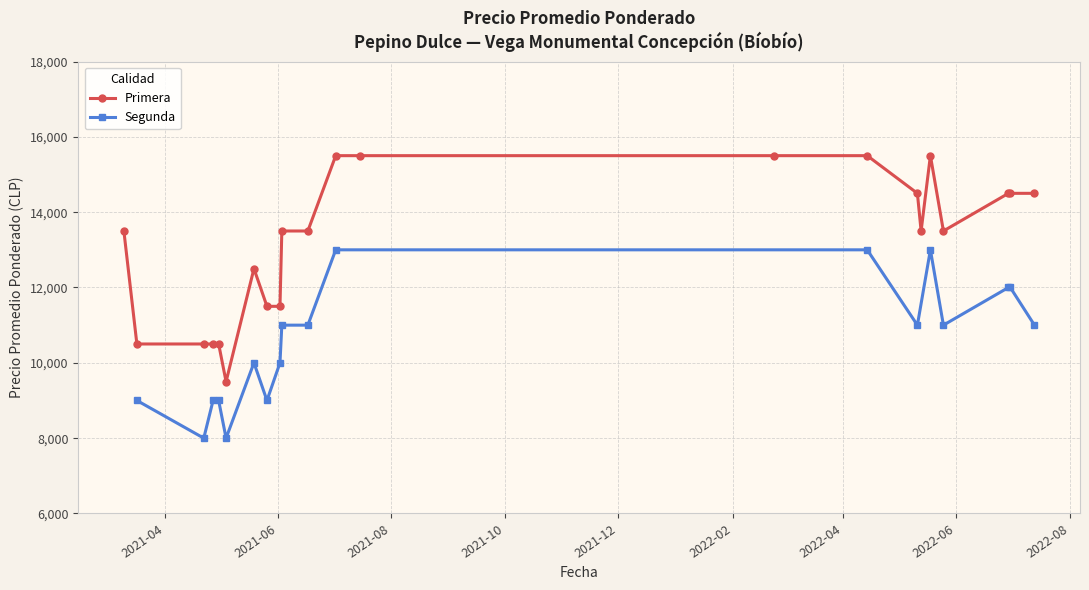

What is the value of the Primera point at the 1st from the left?

13500